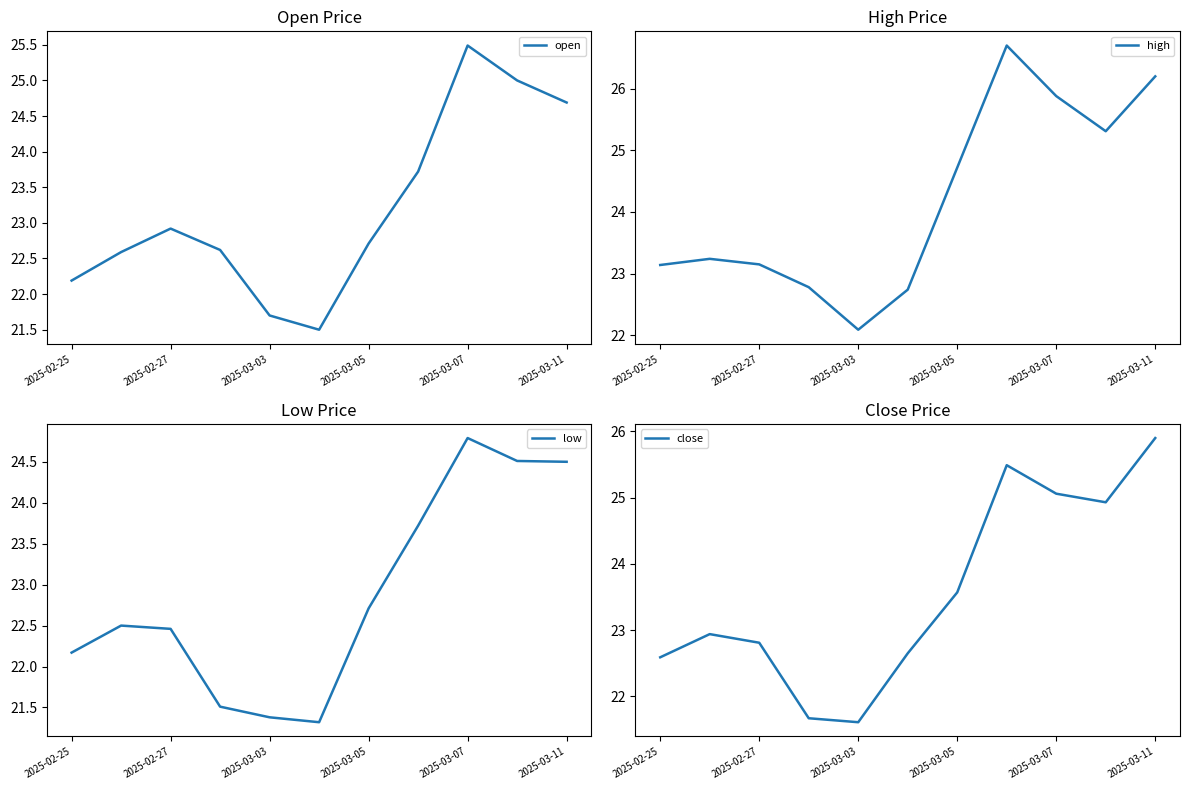

True or false: open has a value of 36.8 at 9.

False